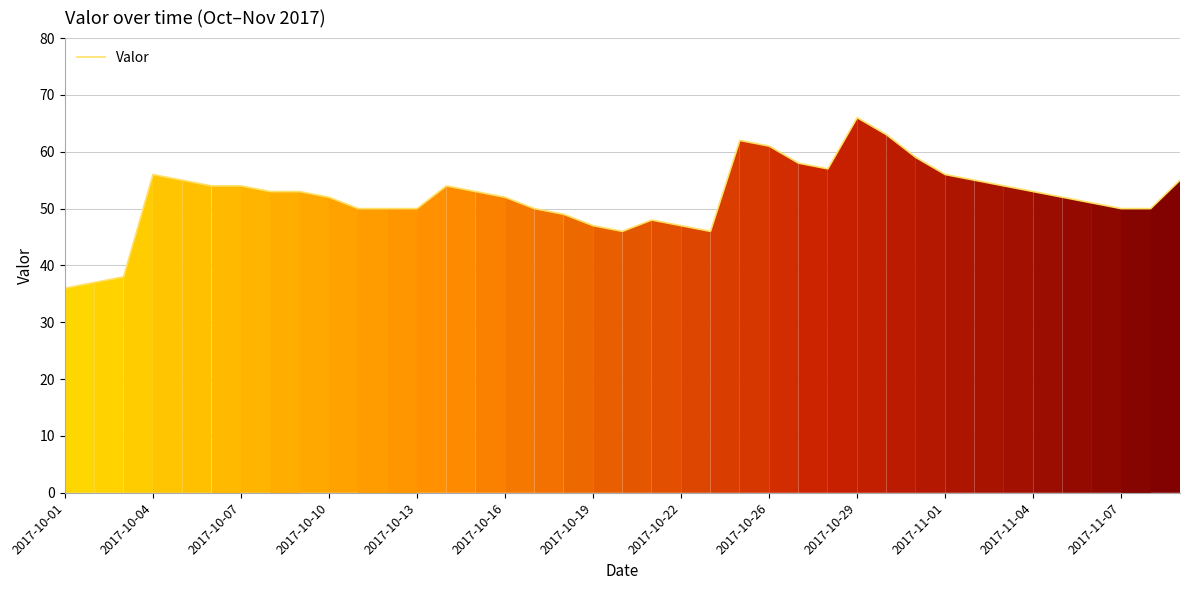

What is the difference between the maximum and minimum values?

30